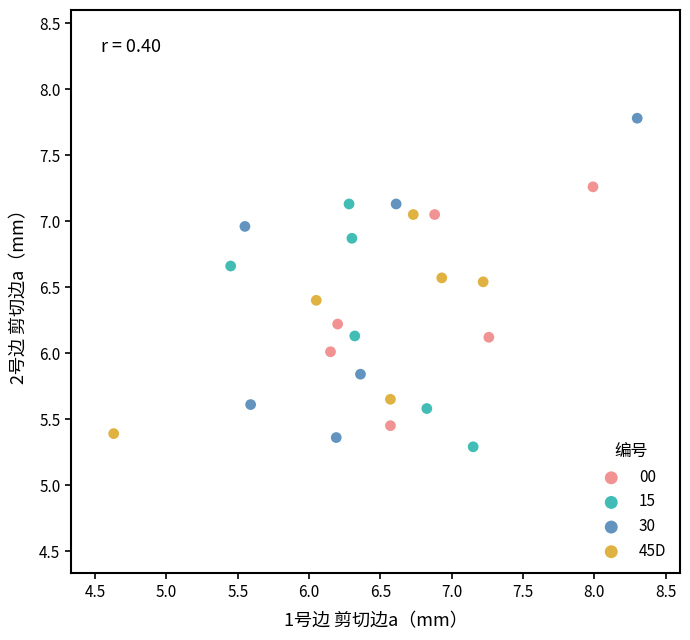

Which series contains the highest Y value?

30